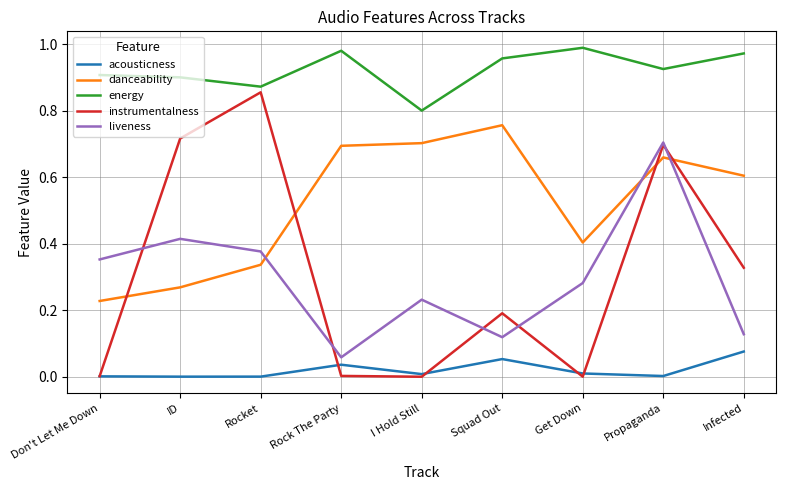

At which label does liveness reach its minimum?

Rock The Party